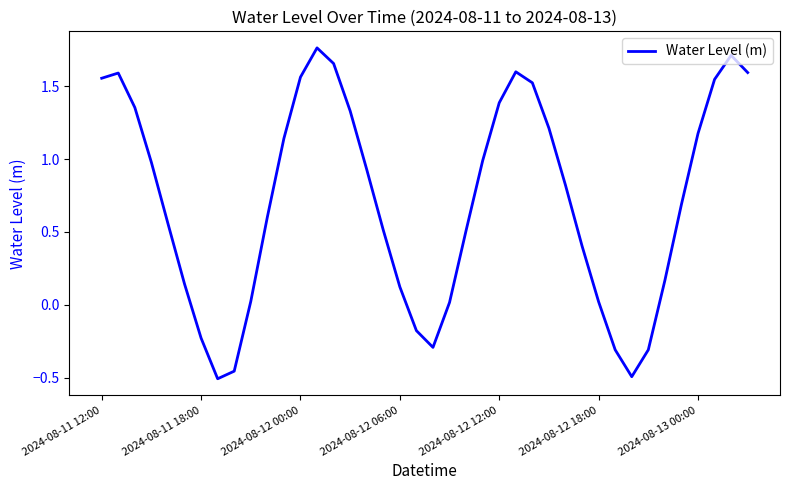

What is the difference between the maximum and minimum values?

2.3